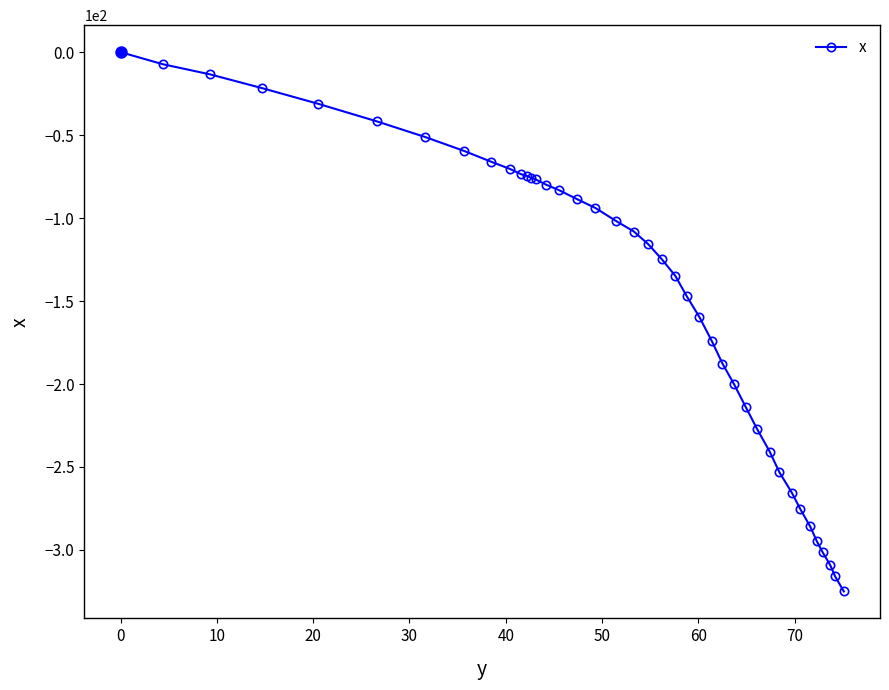

What is the average value?

-144.3